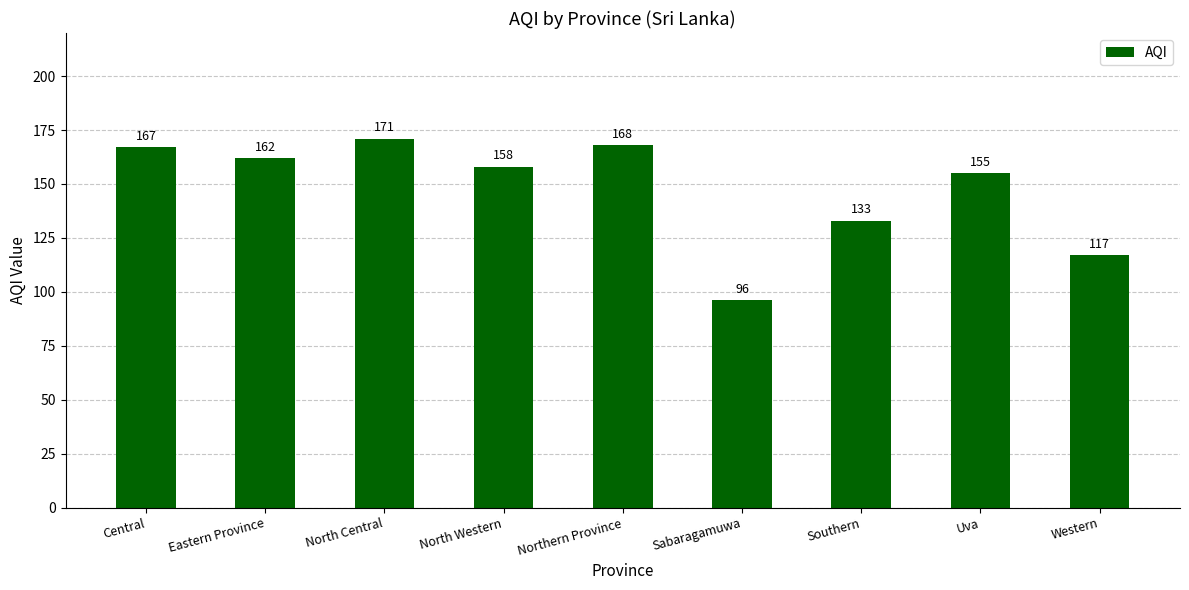

Which category has the lowest value across all series?

Sabaragamuwa